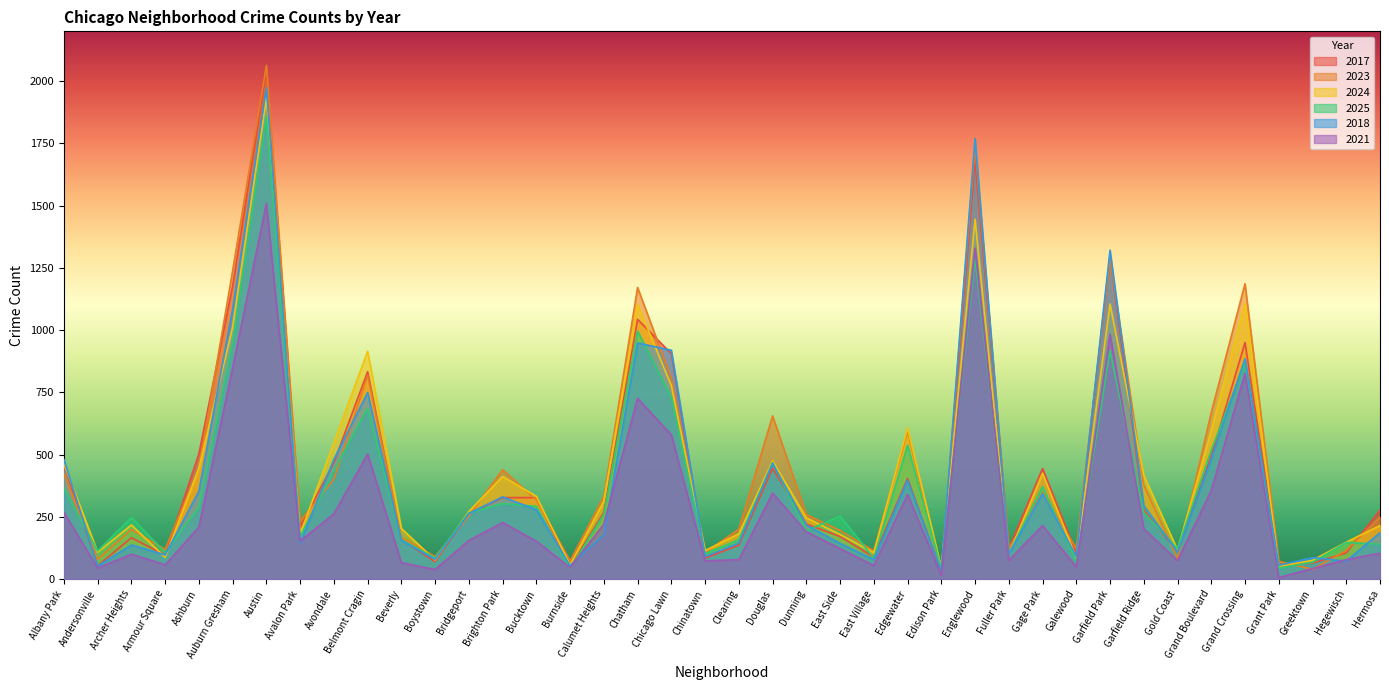

Which has a higher value, Hegewisch or Chinatown?

Hegewisch